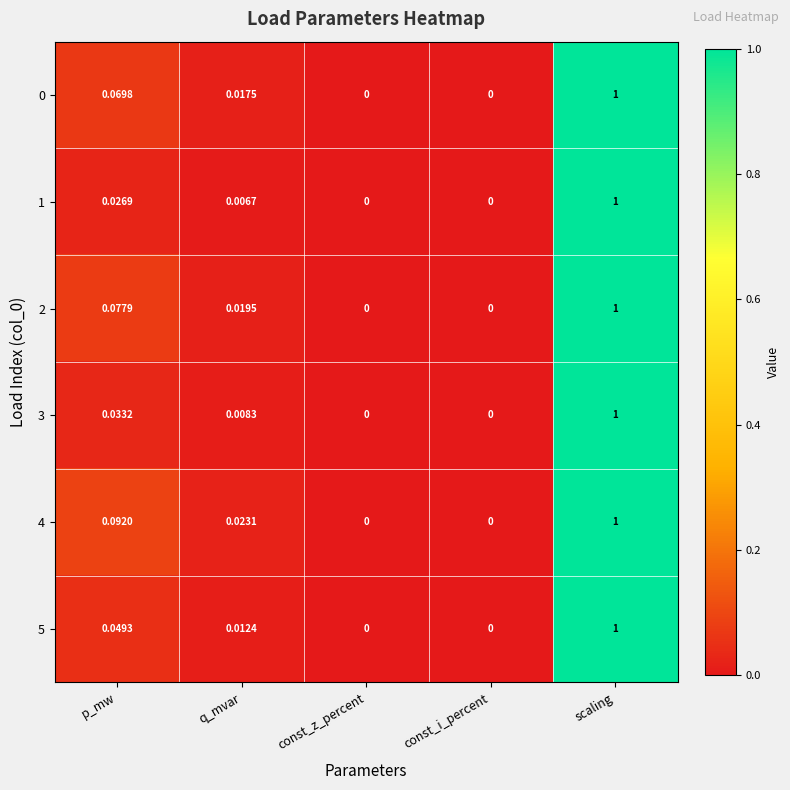

At which label does 3 reach its peak?

scaling